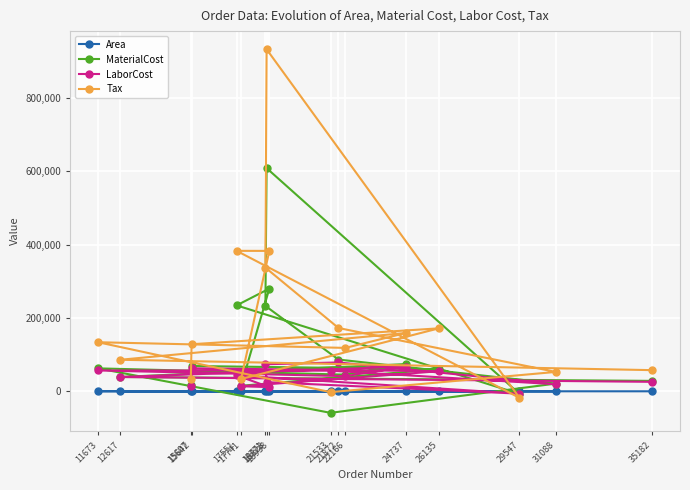

How many data points in Tax are less than 128504?

8